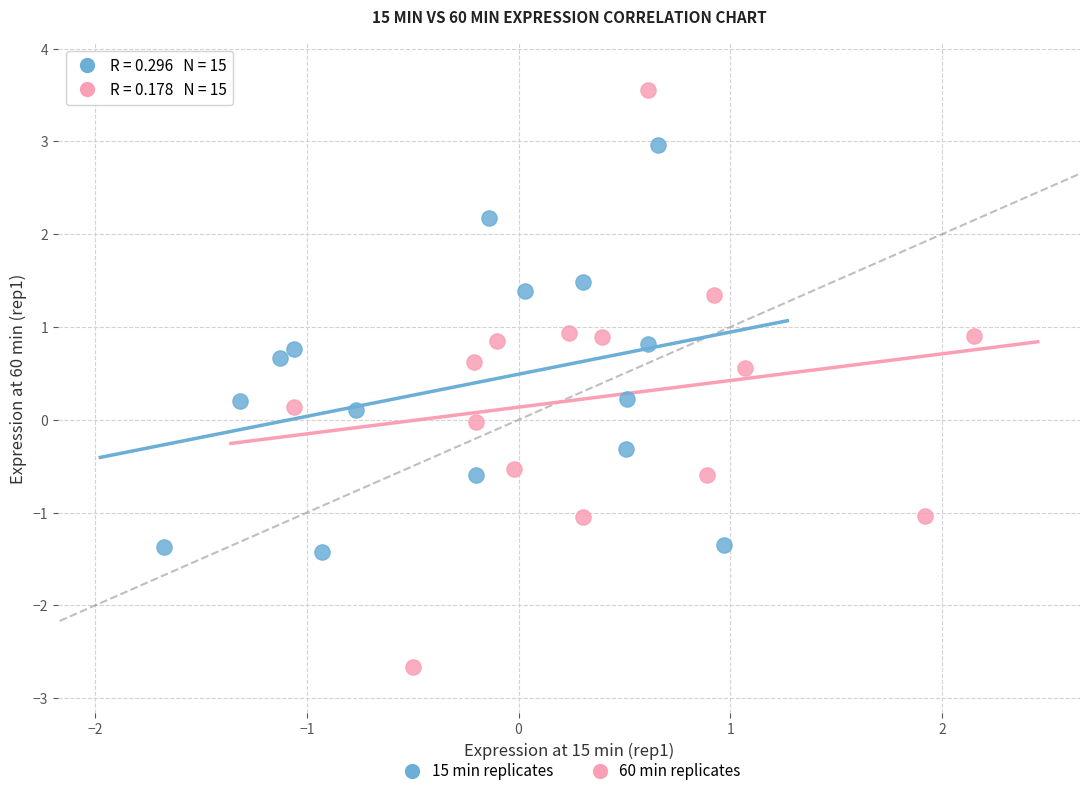

Which series contains the lowest Y value?

60 min replicates